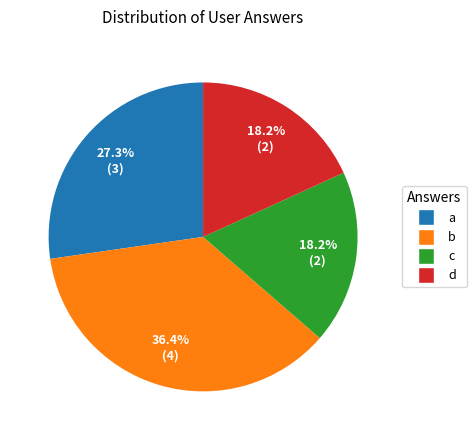

To the nearest percent, what is the combined percentage of b and a?

64%